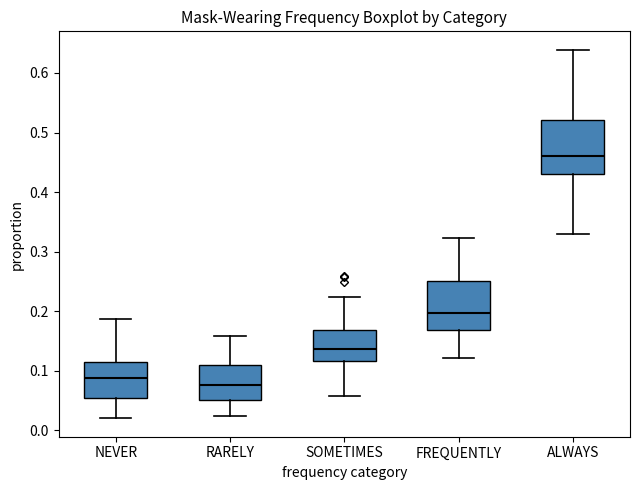

Where is the lower edge of the box for FREQUENTLY on the y-axis? The values are not printed on the chart, so give them approximately, as read against the axis.

0.17